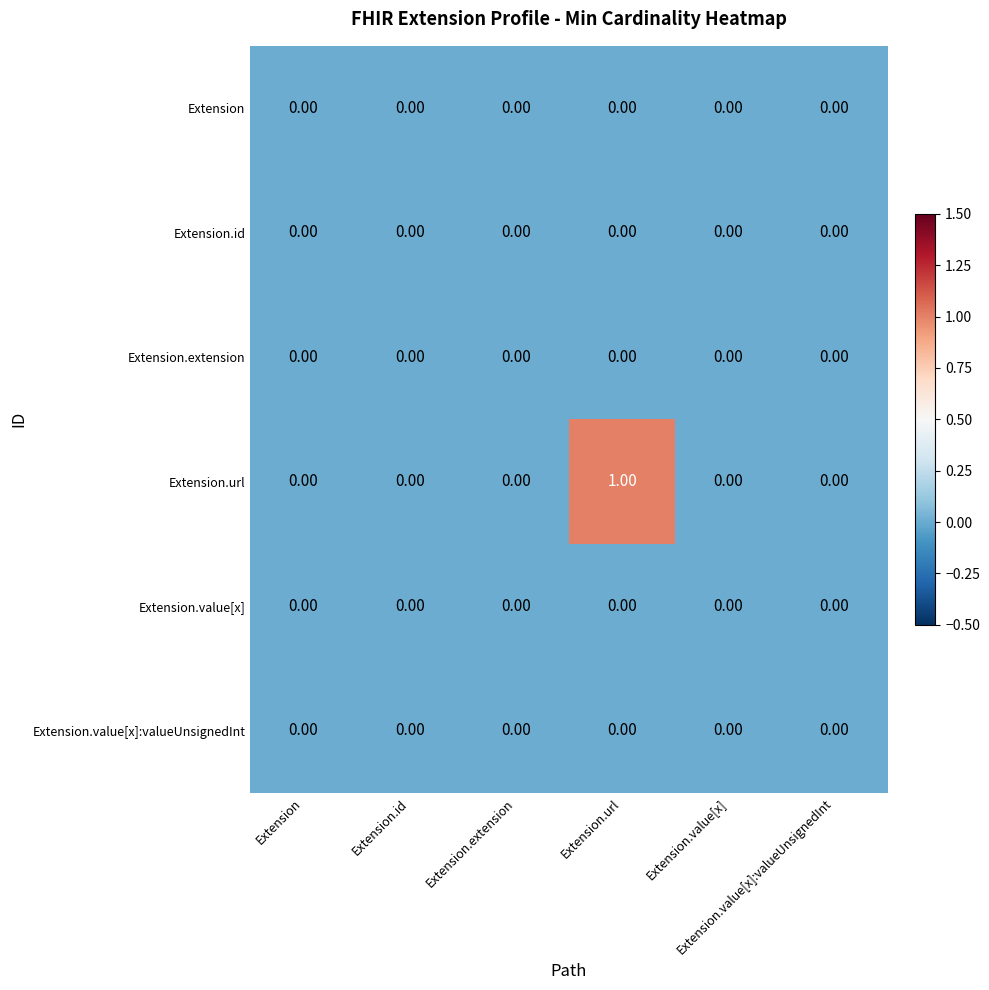

Rank the series by their maximum value, from highest to lowest.

Extension.url, Extension, Extension.id, Extension.extension, Extension.value[x], Extension.value[x]:valueUnsignedInt